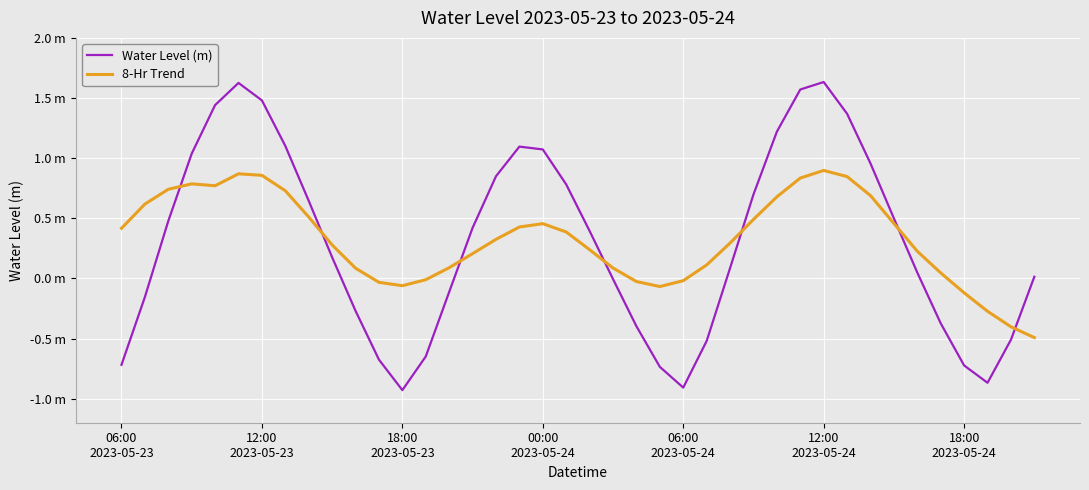

What are all the series names shown in the legend?

Water Level (m), 8-Hr Trend